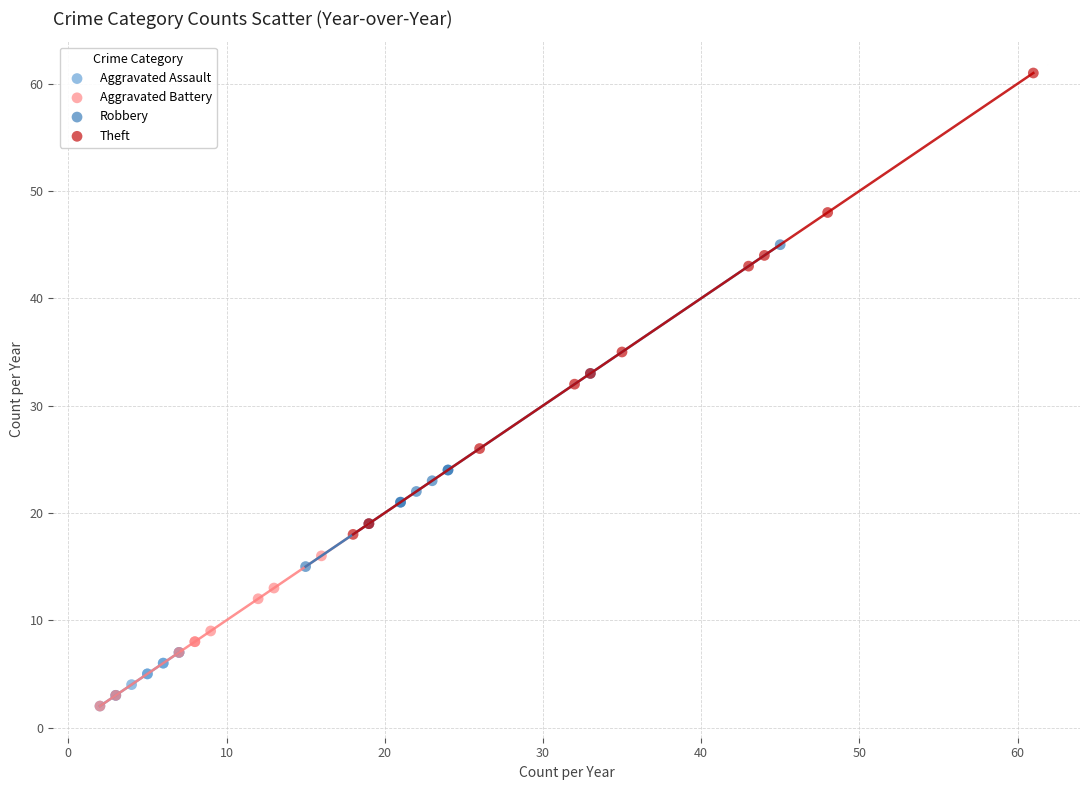

Which series has the widest spread of Y values?

Theft